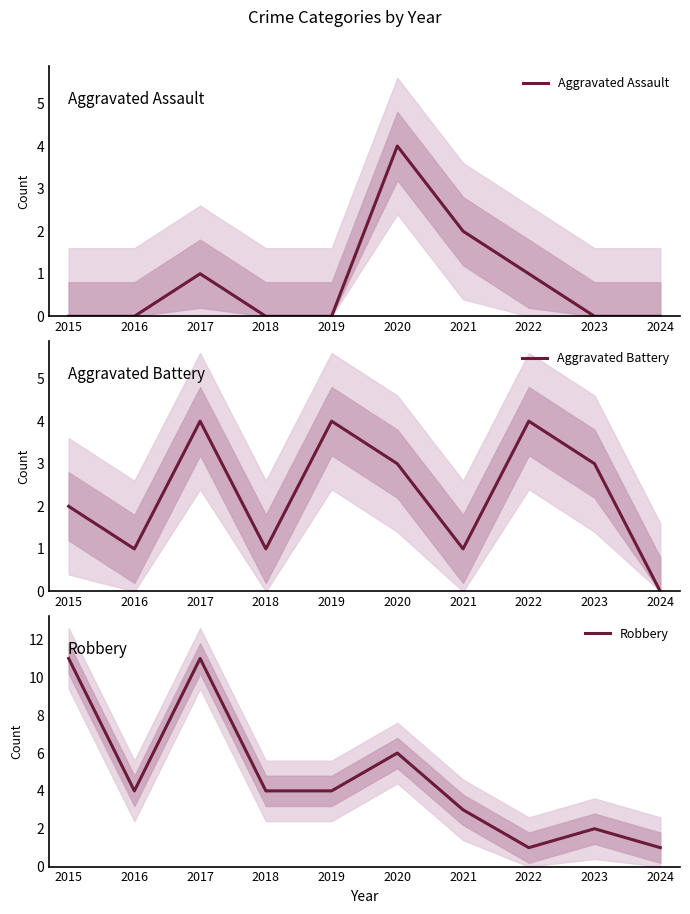

Reading right to left, transcribe all the data shown in this chart.

Aggravated Assault: 2024=0	2023=0	2022=1	2021=2	2020=4	2019=0	2018=0	2017=1	2016=0	2015=0
Aggravated Battery: 2024=0	2023=3	2022=4	2021=1	2020=3	2019=4	2018=1	2017=4	2016=1	2015=2
Robbery: 2024=1	2023=2	2022=1	2021=3	2020=6	2019=4	2018=4	2017=11	2016=4	2015=11